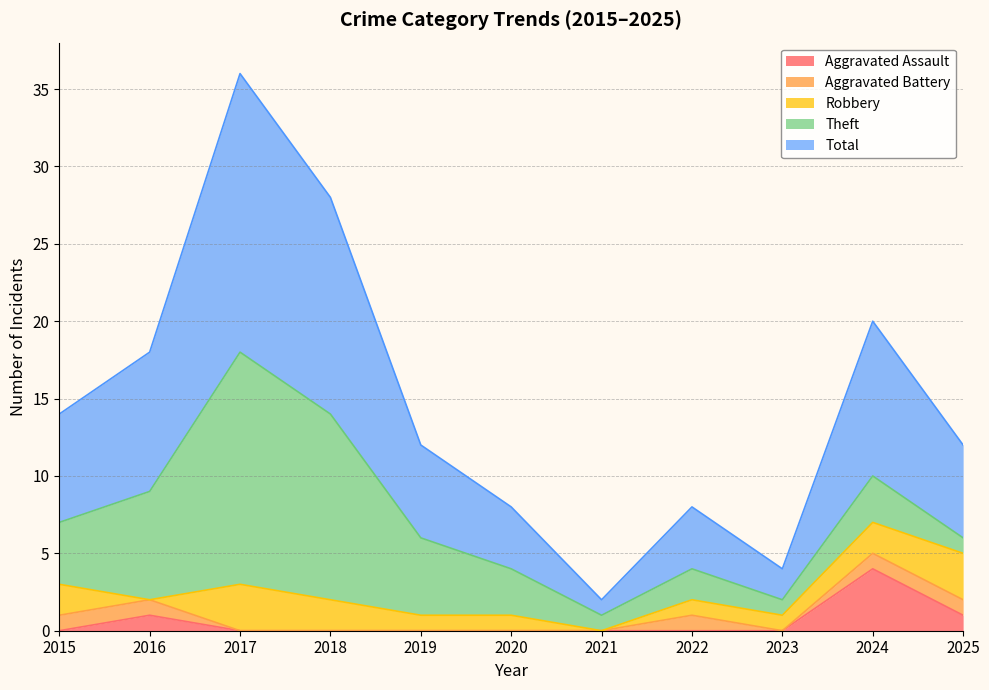

The Total series shows 5 at 2016. True or false?

False